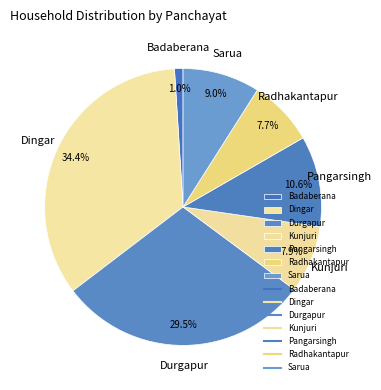

Does Kunjuri represent more than half of the total?

No